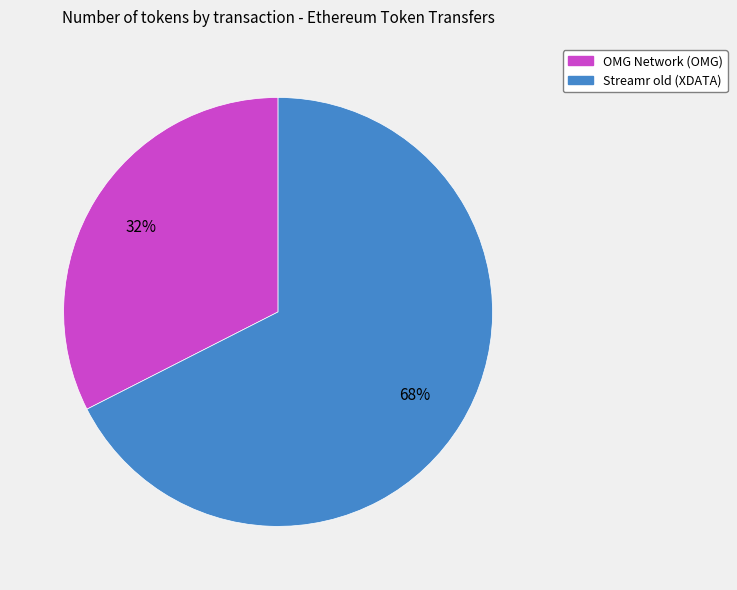

Does OMG Network (OMG) account for over 50% of the chart?

No